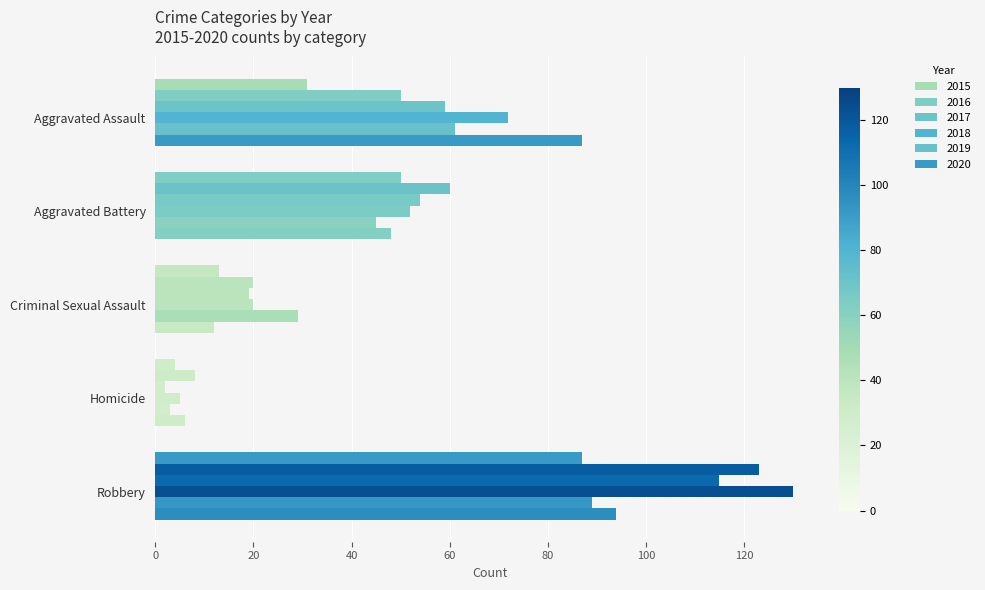

What is the minimum value shown in the chart?

2